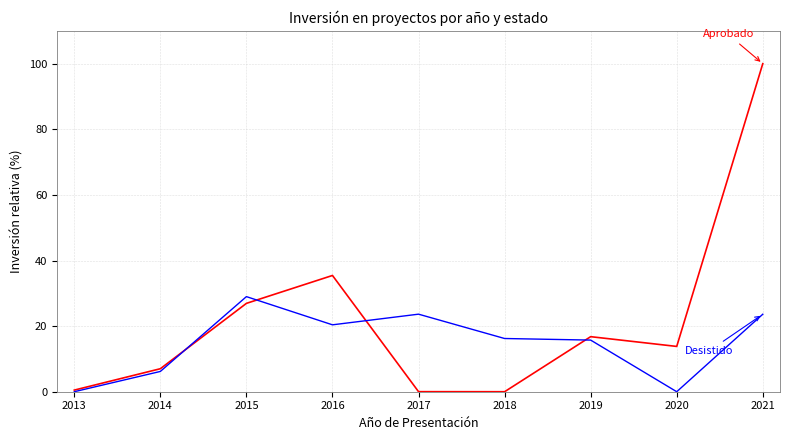

What is the spread (max minus min) of values at 2018?

16.2